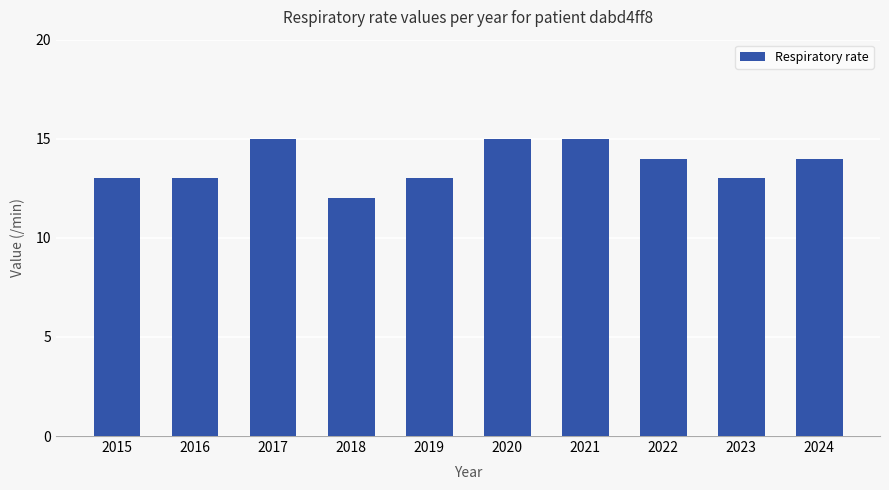

What is the difference between the maximum and minimum values?

3